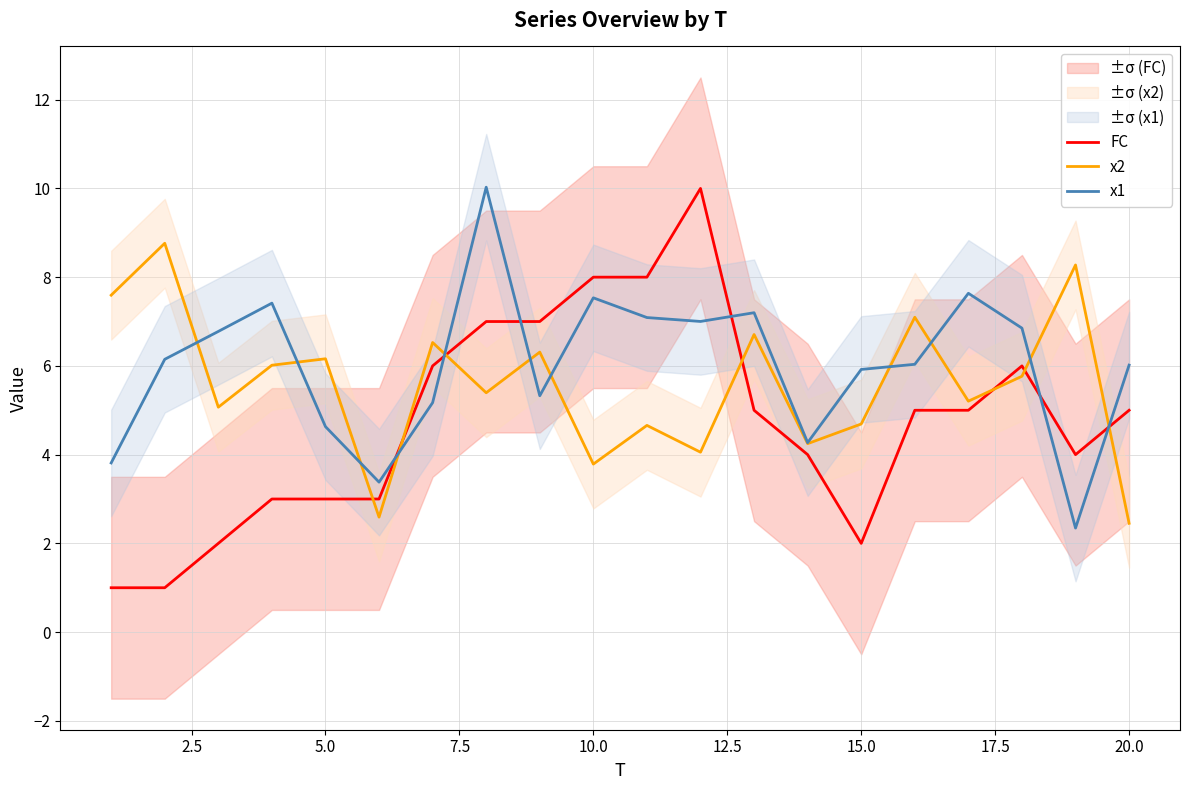

Does the chart display data point markers on the line(s)?

No